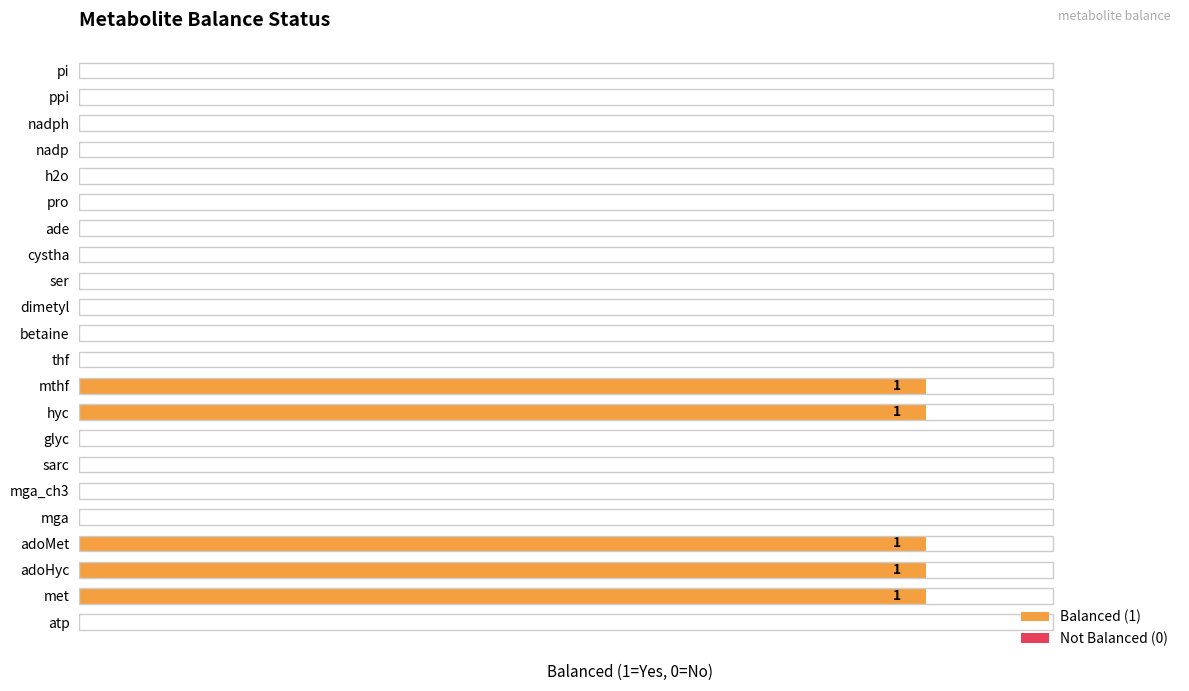

Are the bars horizontal?

Yes